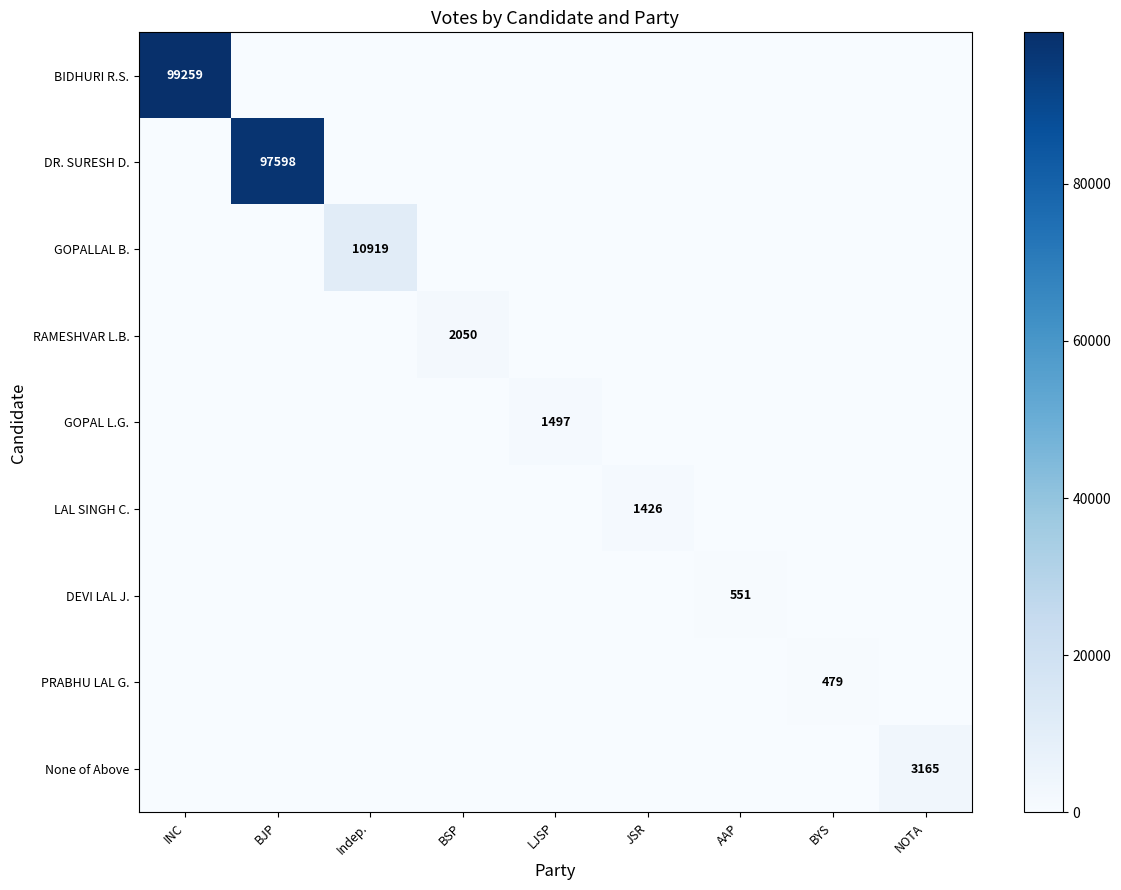

What is the sum of the DEVI LAL J. values at NOTA and AAP?

551